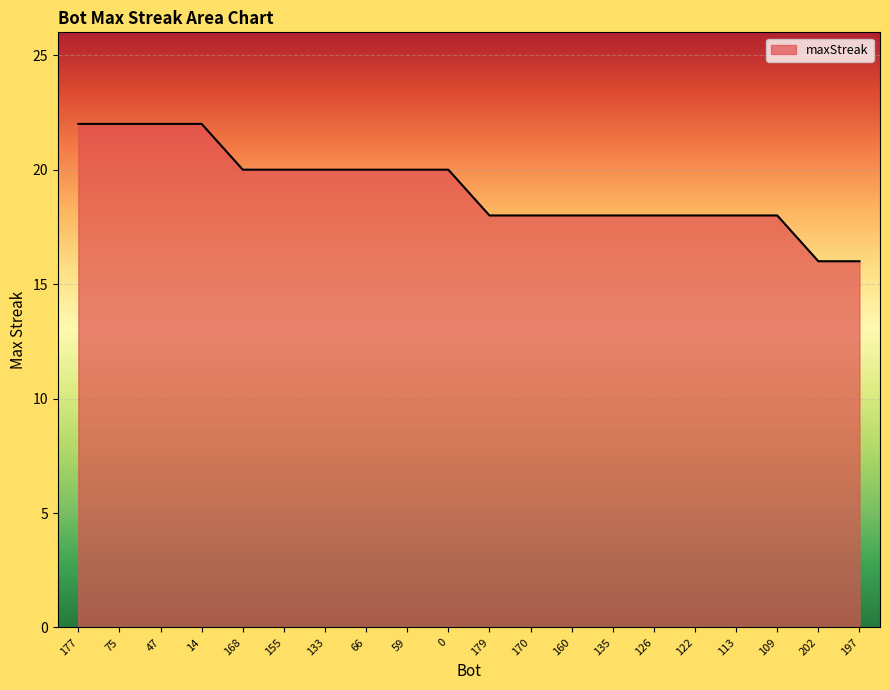

Does the chart display data point markers on the line(s)?

No